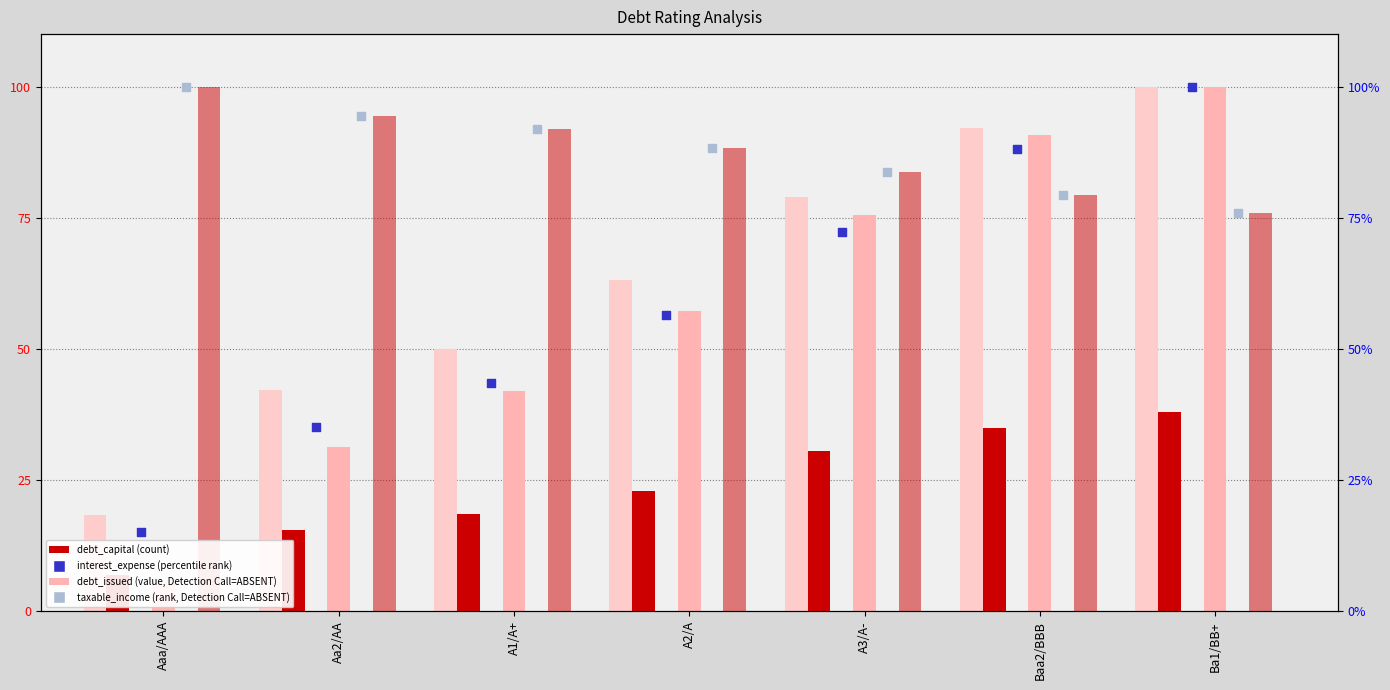

At how many categories does at least one series exceed 15?

7